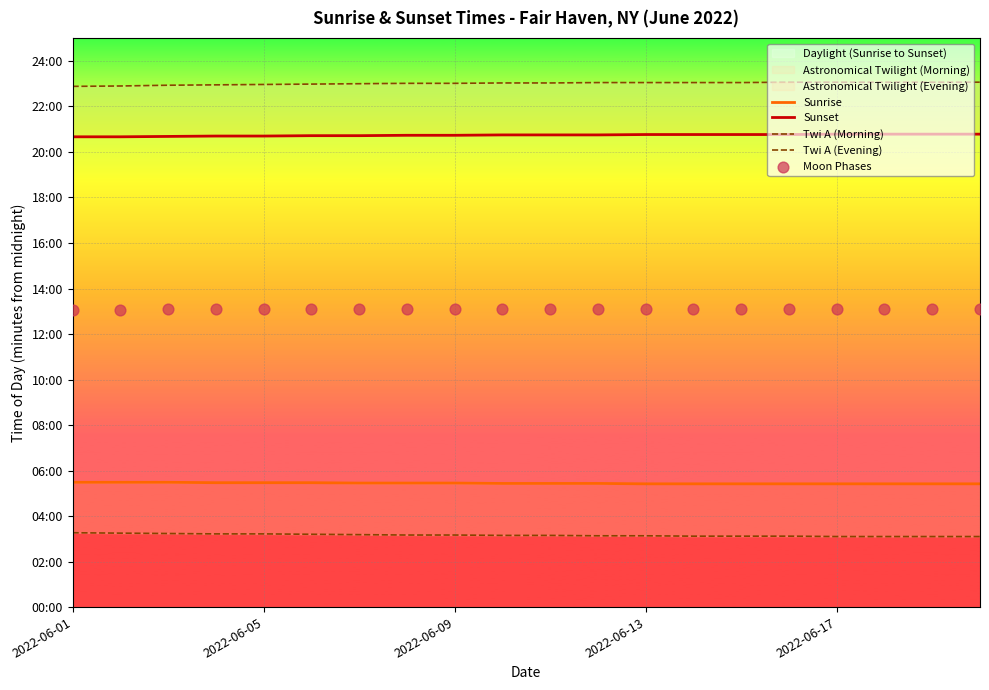

Is the value of Moon Phases at 19 greater than the value of Twi A (Evening) at 13?

No